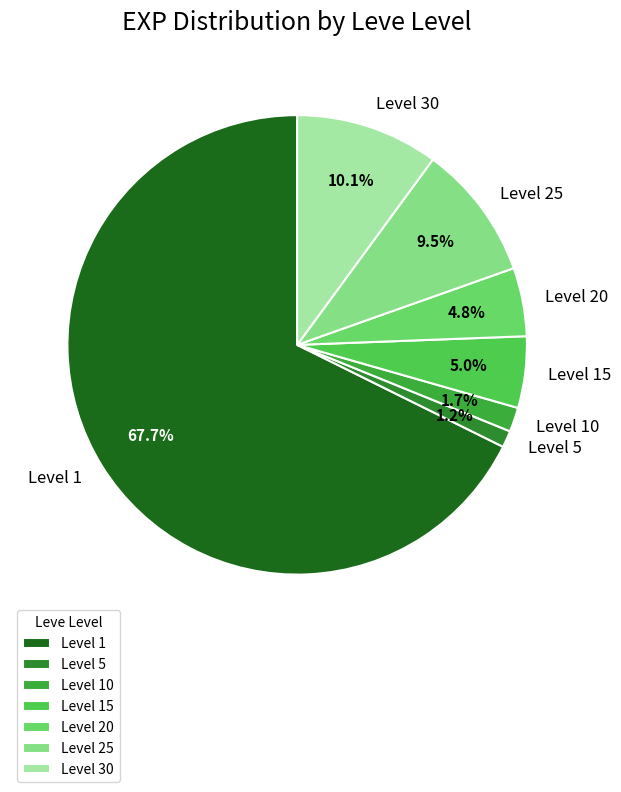

What percentage is the Level 5 slice, to the nearest percent?

1%